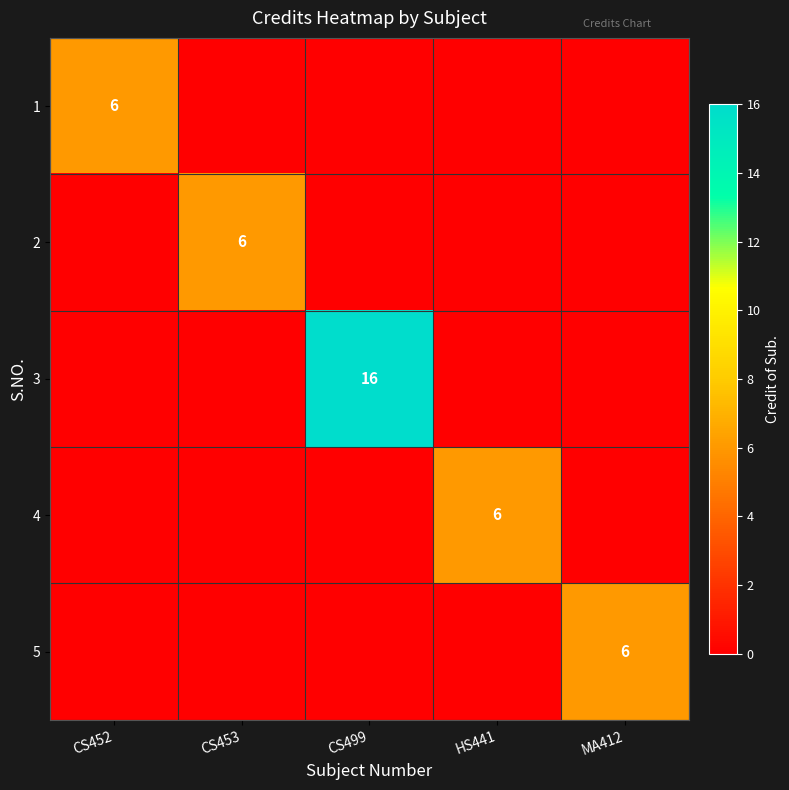

What is the total value across all series at MA412?

6